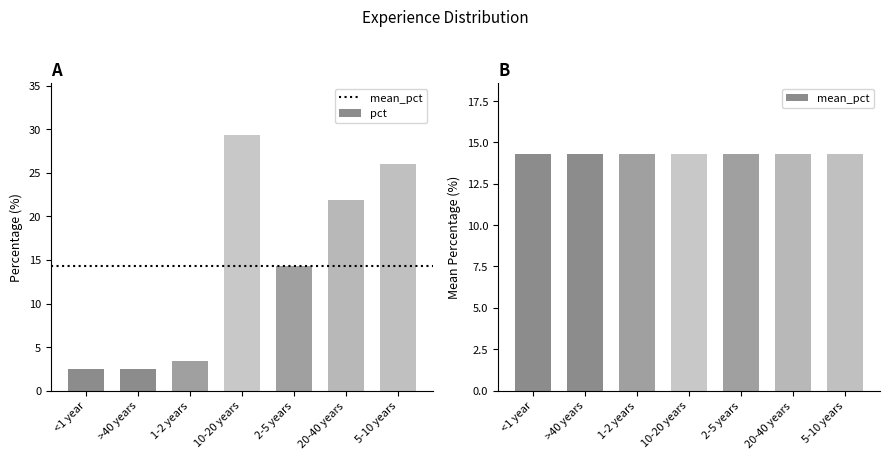

How many values in the pct series are below 14?

3